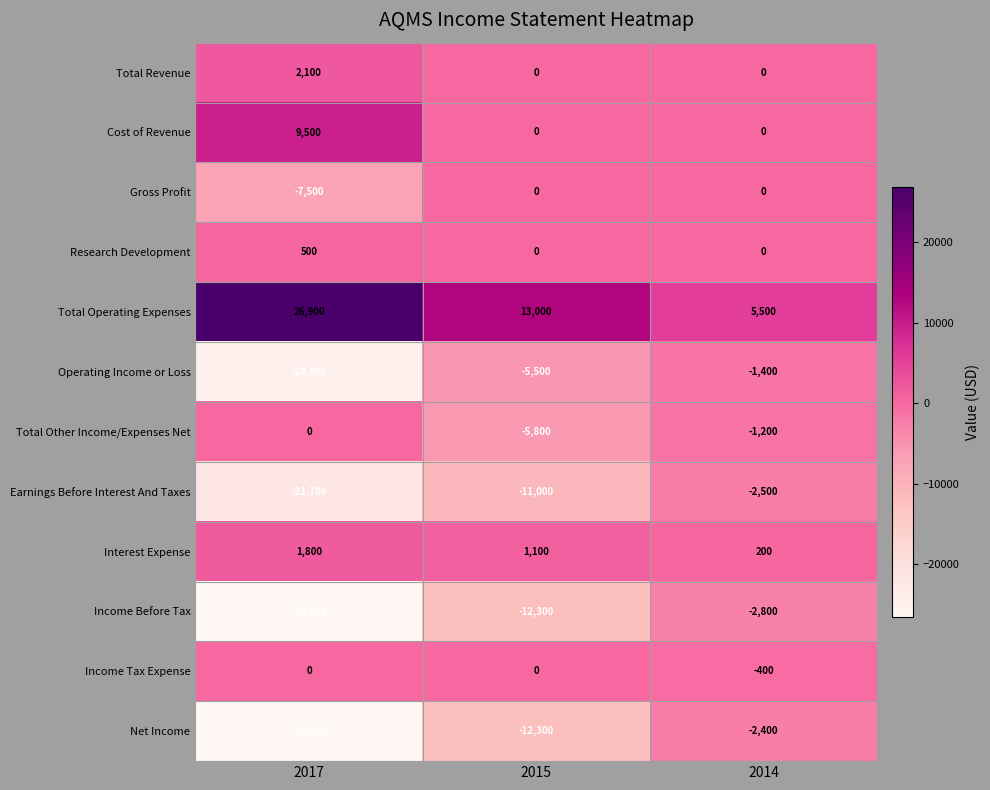

Rank the categories by Earnings Before Interest And Taxes value from lowest to highest.

2017, 2015, 2014